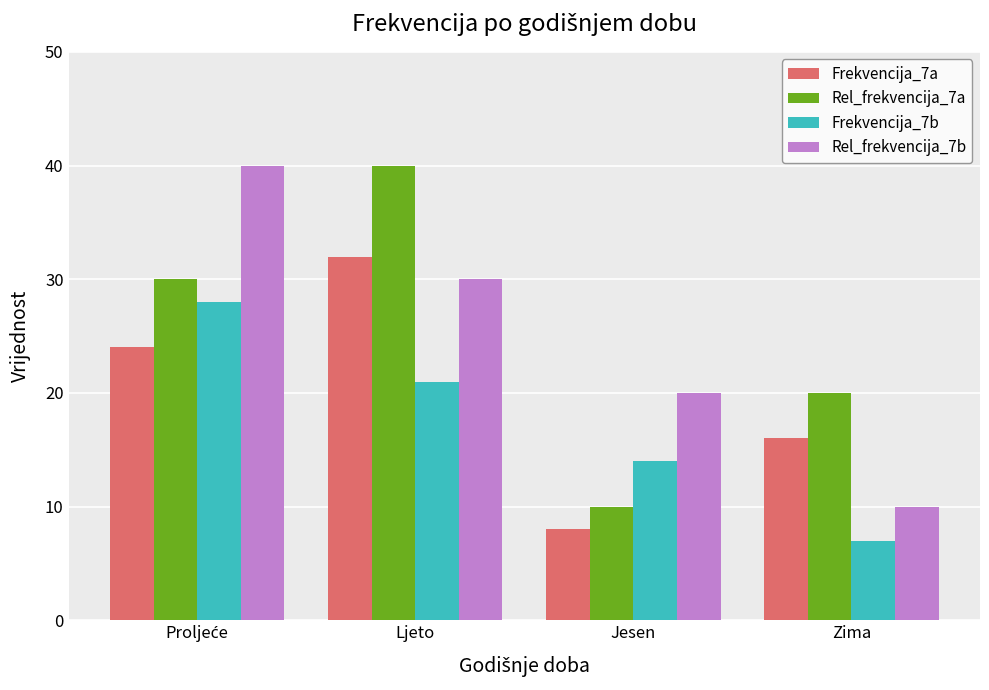

Count the number of data series in this chart.

4